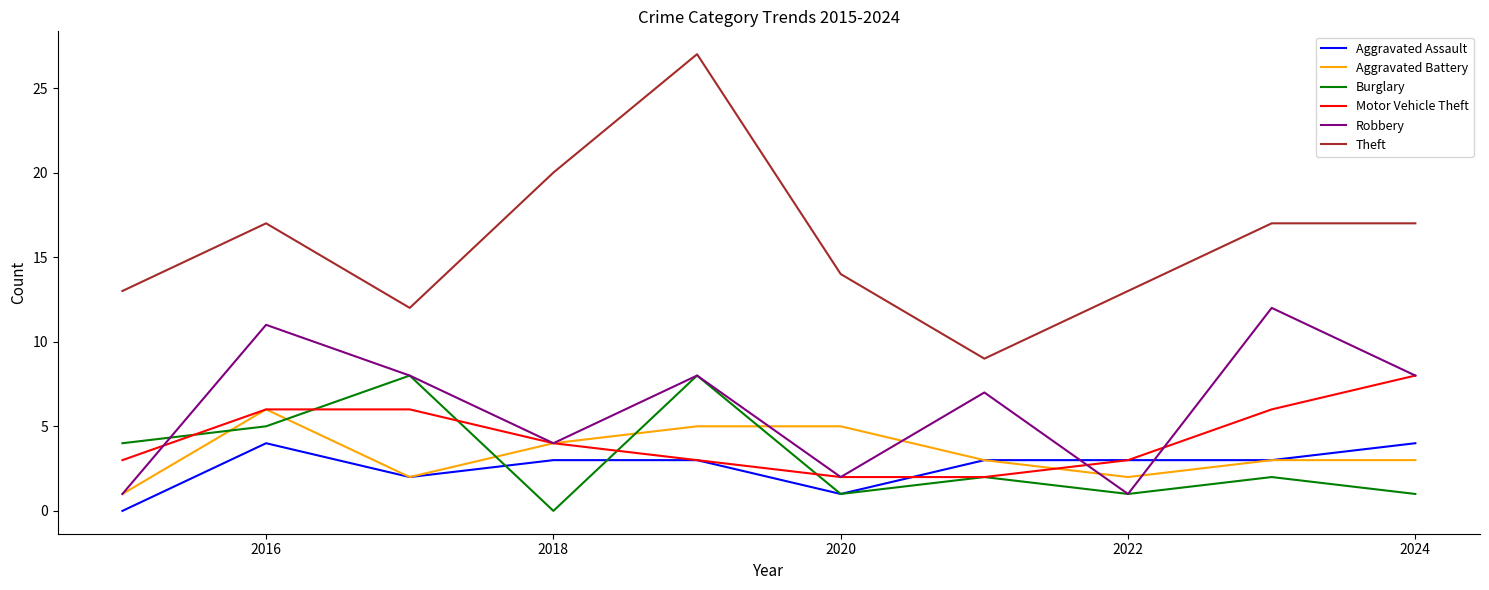

Which series has the widest spread of values?

Theft